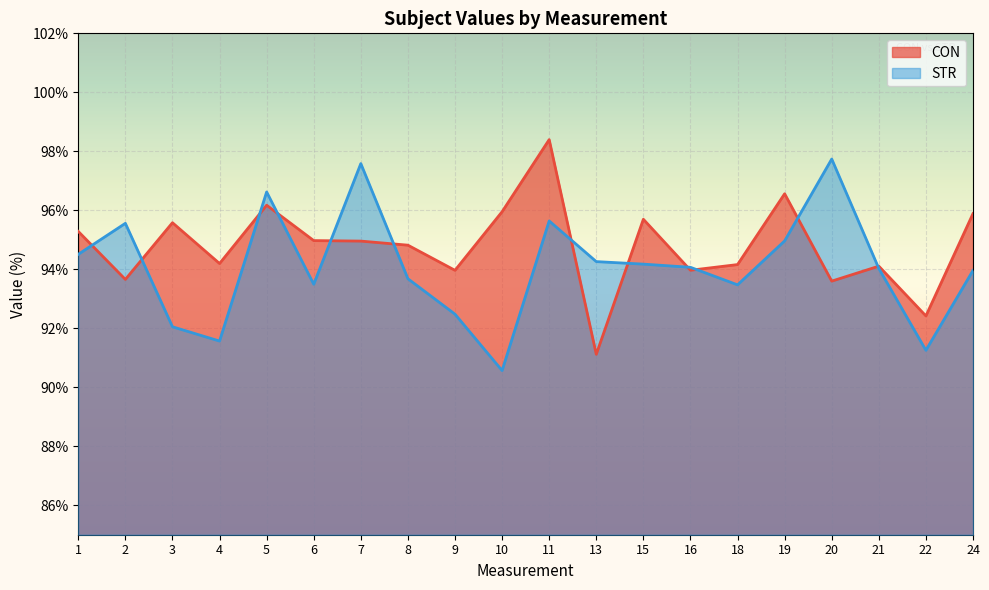

Does the chart display data point markers on the line(s)?

No